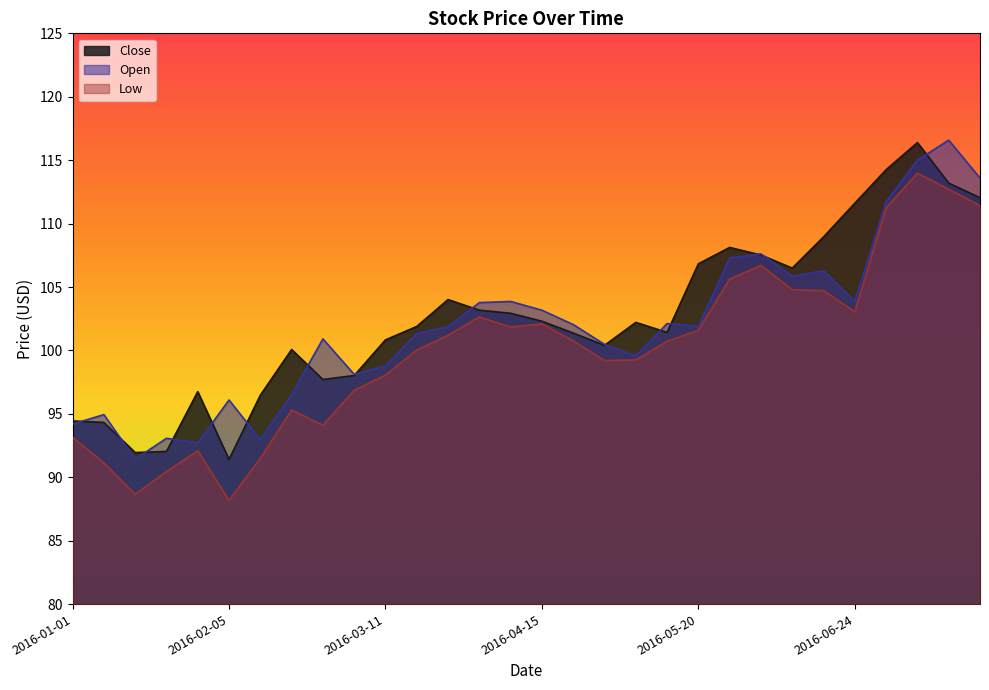

Is the value of Close at 2016-02-26 greater than the value of Low at 2016-01-01?

Yes